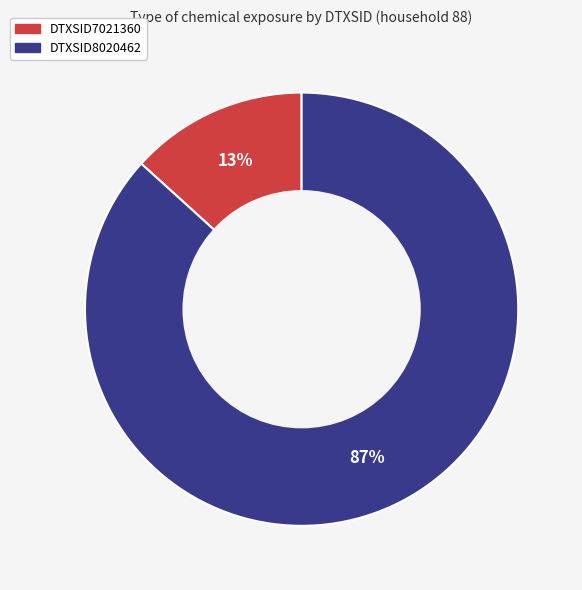

What is the largest slice in the pie chart?

DTXSID8020462